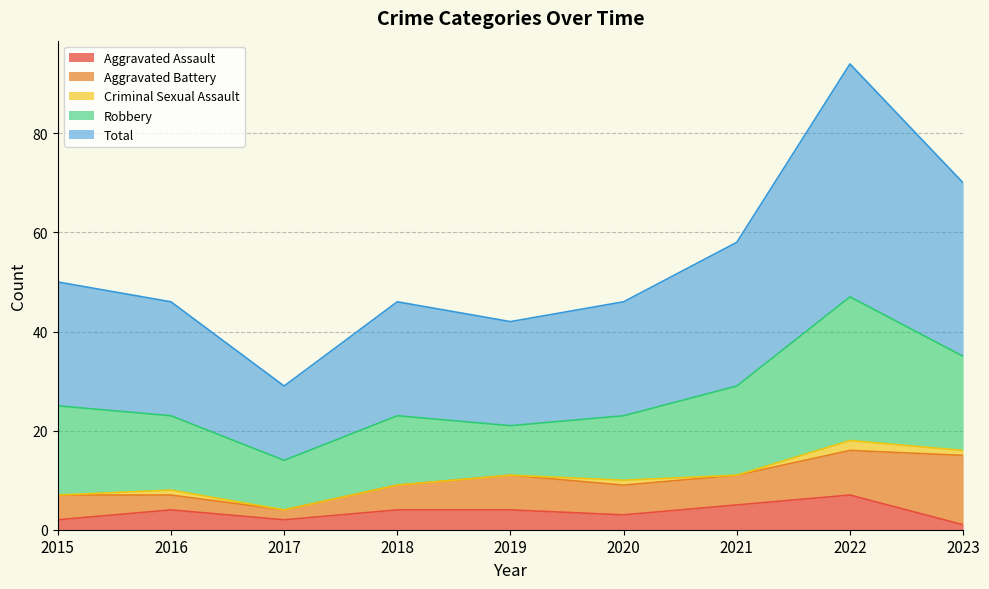

How many values in the Criminal Sexual Assault series exceed 0?

4